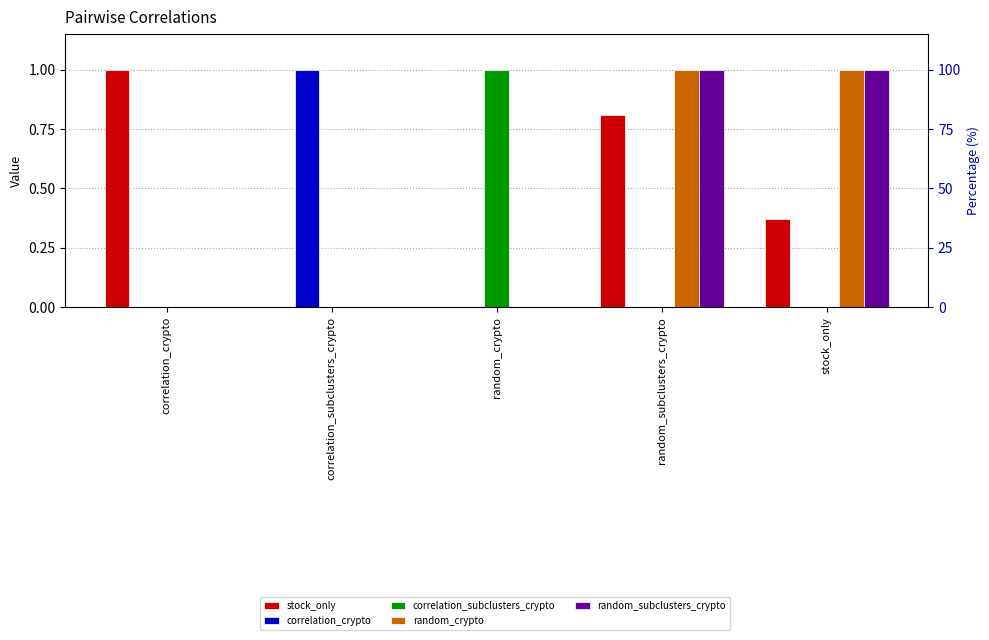

Which has a higher value, stock_only or random_crypto?

stock_only